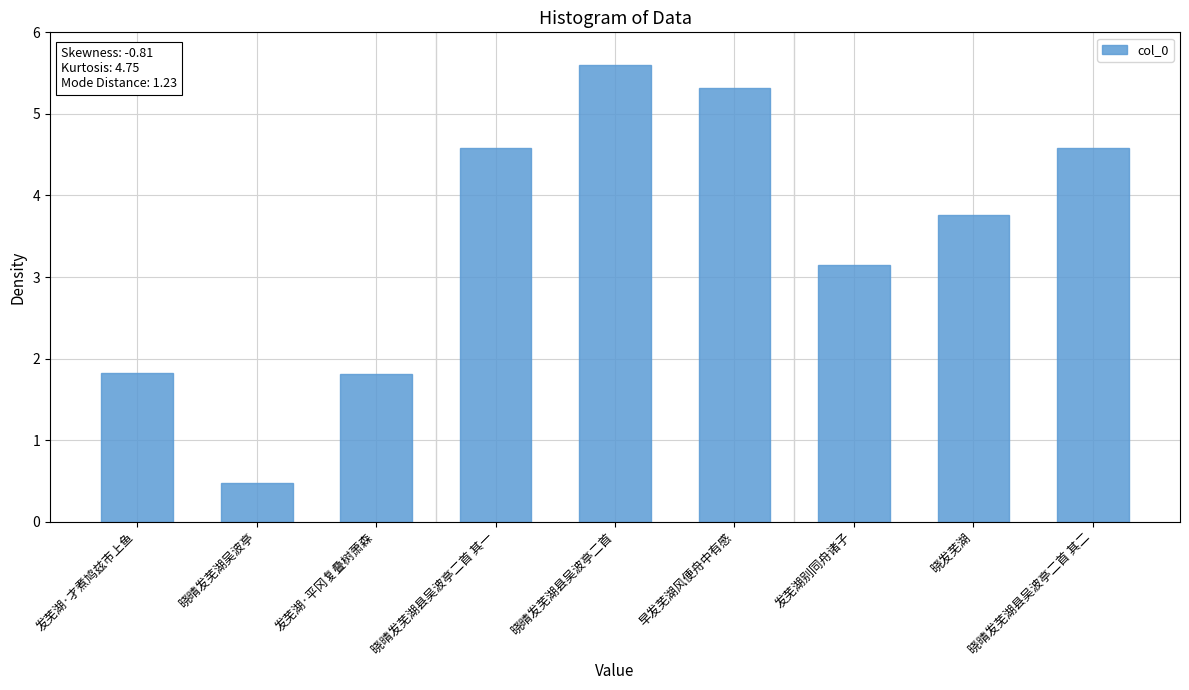

Where does the data first go above 3?

晓晴发芜湖县吴波亭二首 其一